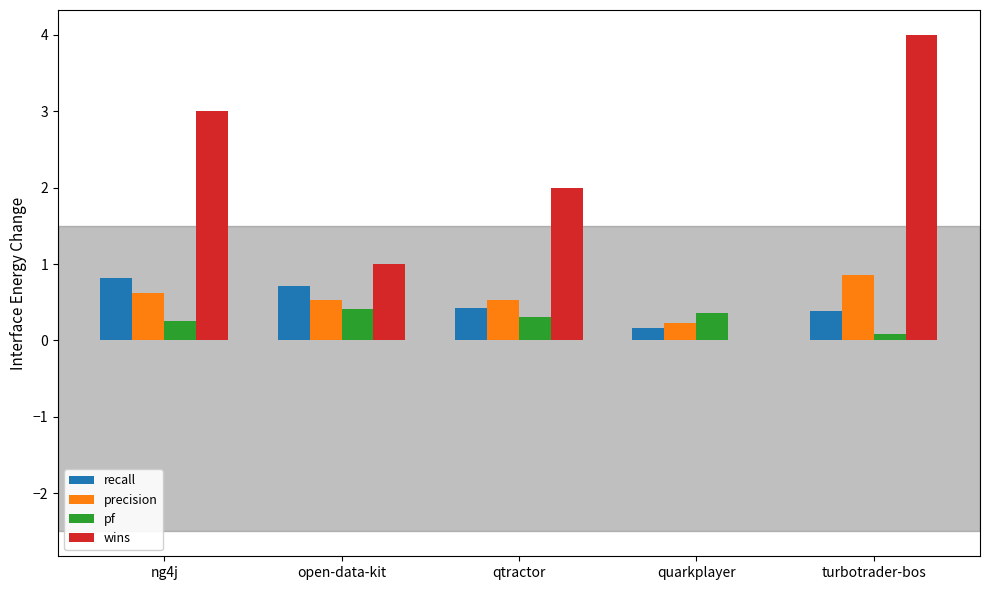

What is the sum of the pf values at open-data-kit and quarkplayer?

0.8